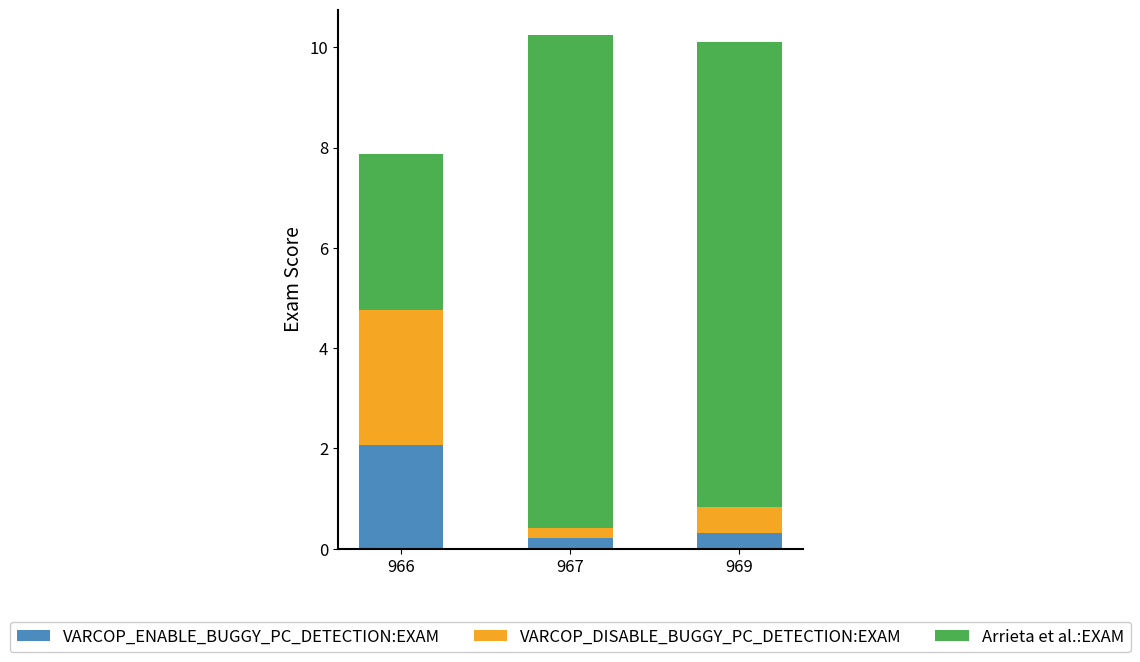

Reading left to right, what are the values for VARCOP_ENABLE_BUGGY_PC_DETECTION:EXAM?

2.1	0.2	0.3